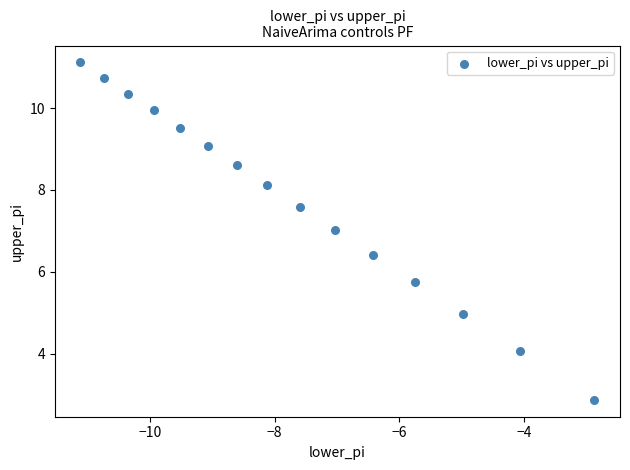

What is the range of Y values (max minus min)?

8.2